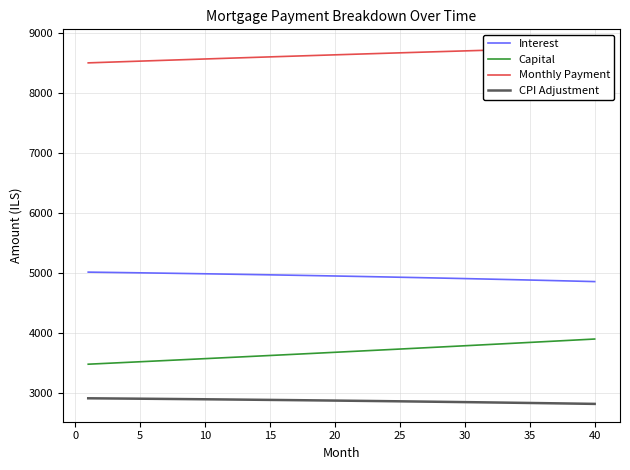

What is the smallest value displayed?

2821.9